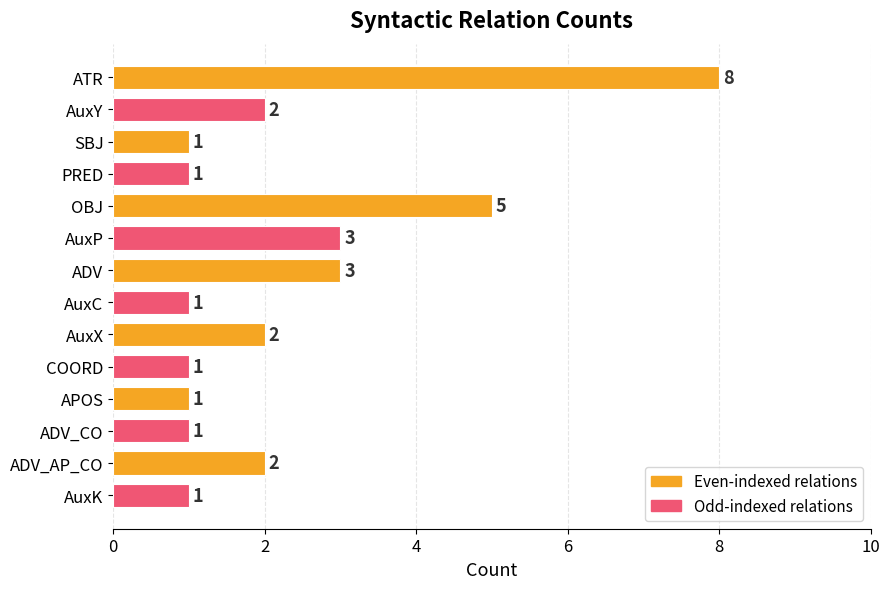

What is the difference between the maximum and second lowest values?

7